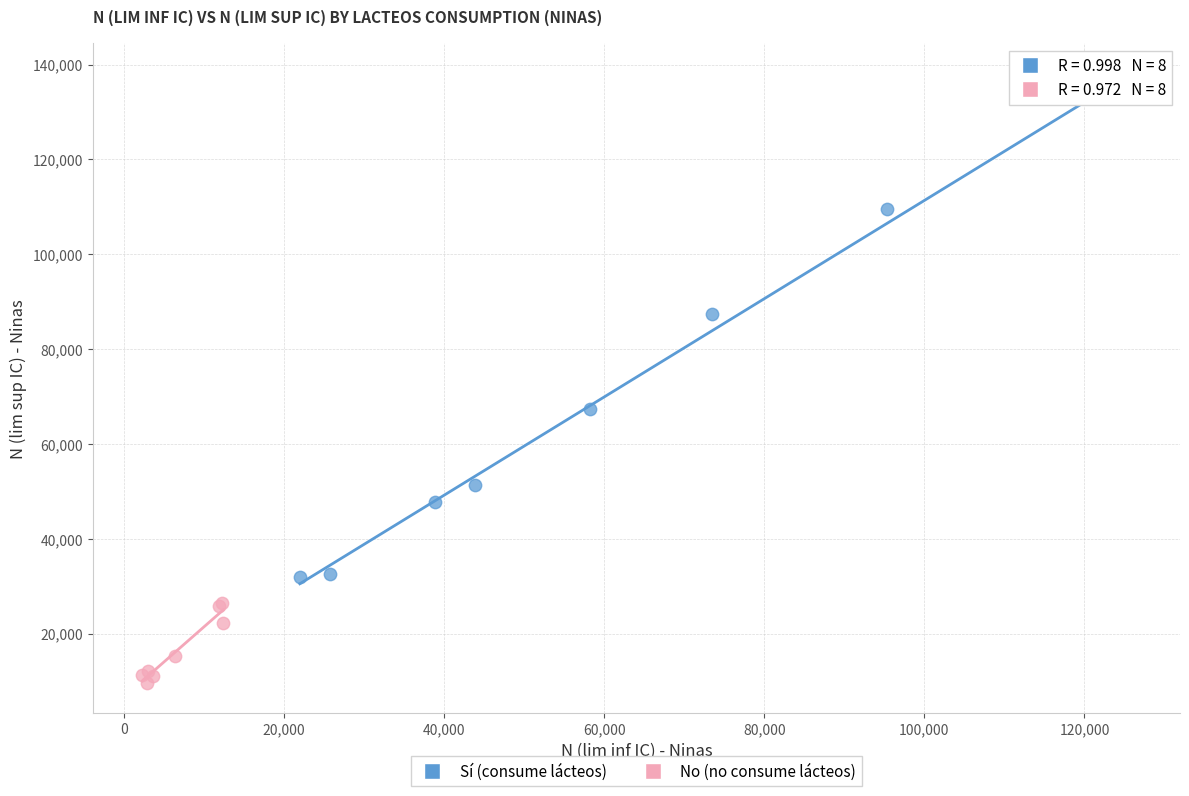

Which series reaches the minimum Y coordinate?

No (no consume lácteos)